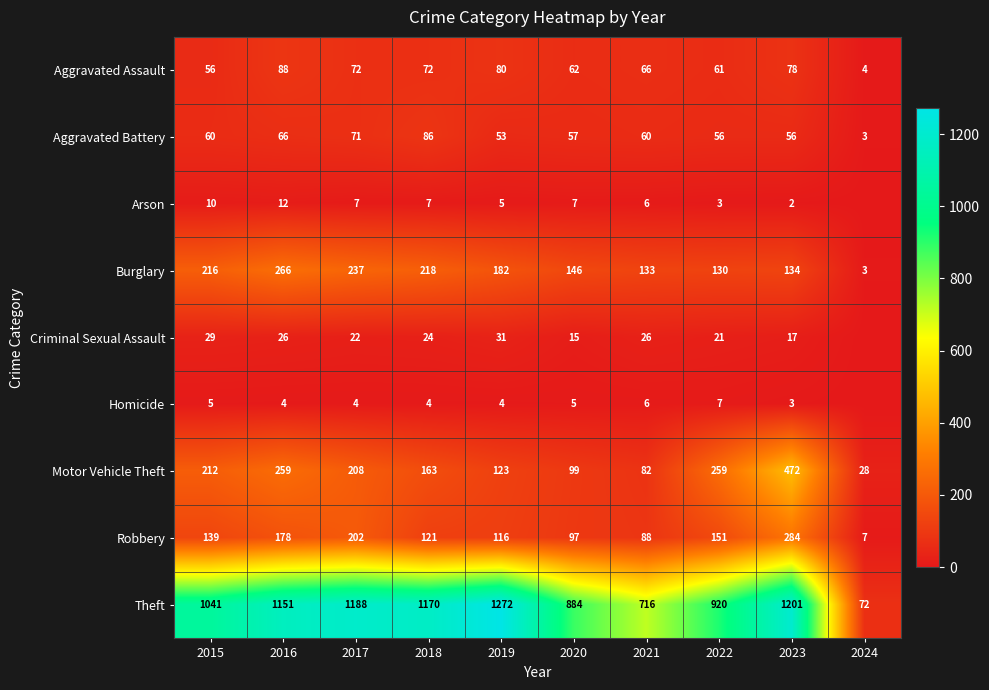

At 2020, list the series in order from smallest to largest.

Homicide, Arson, Criminal Sexual Assault, Aggravated Battery, Aggravated Assault, Robbery, Motor Vehicle Theft, Burglary, Theft